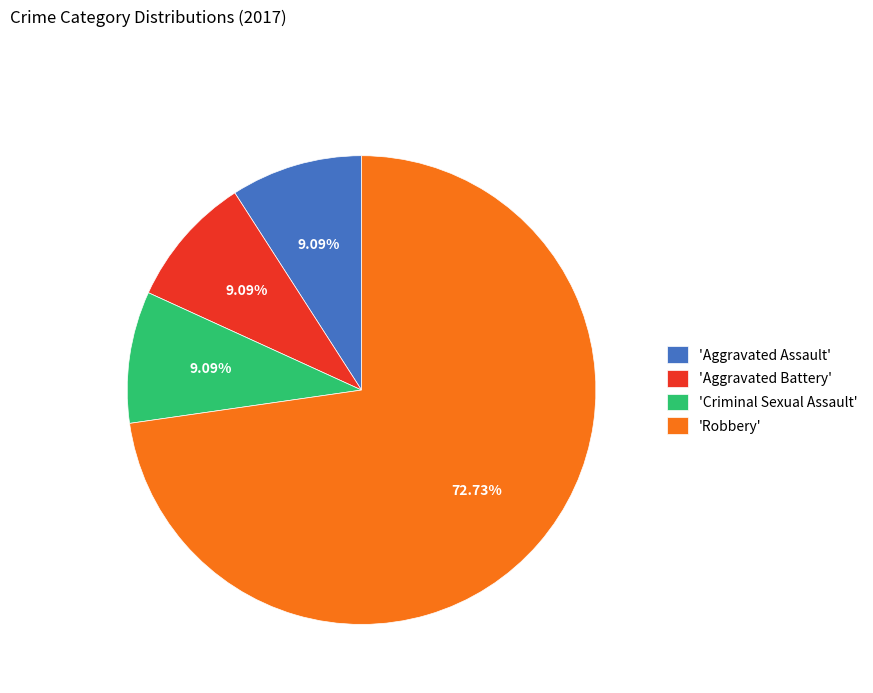

Which slice is the largest?

'Robbery'